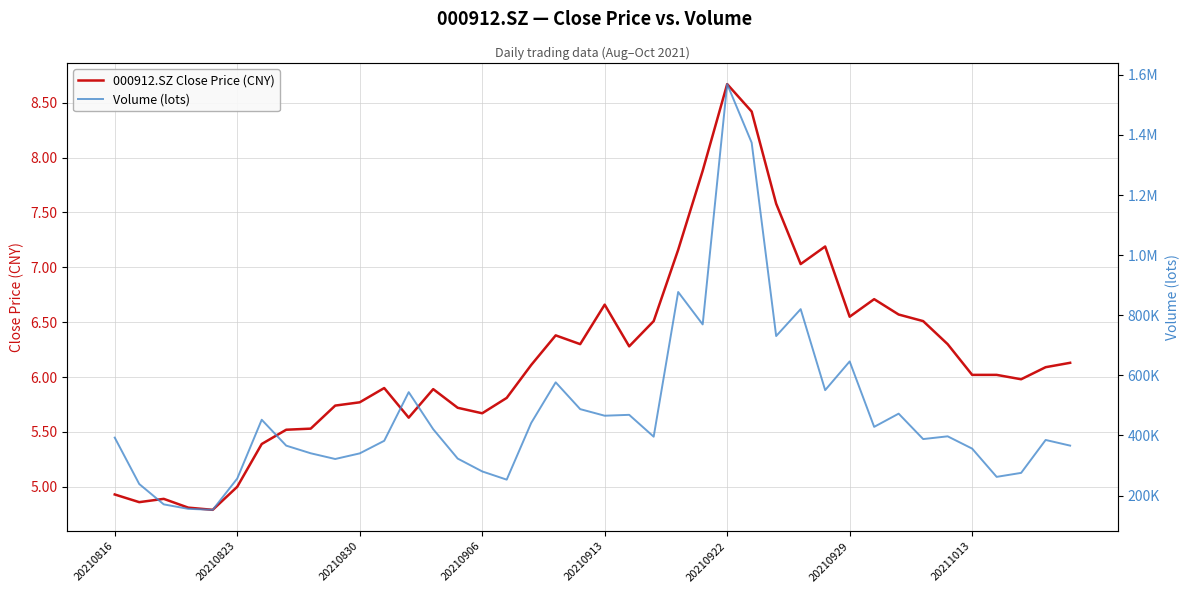

What is the lowest value of the 000912.SZ Close Price (CNY) series?

4.8